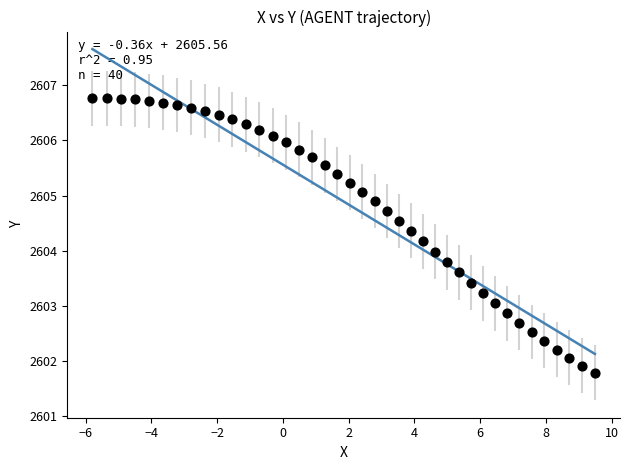

What is the range of Y values (max minus min)?

5.0